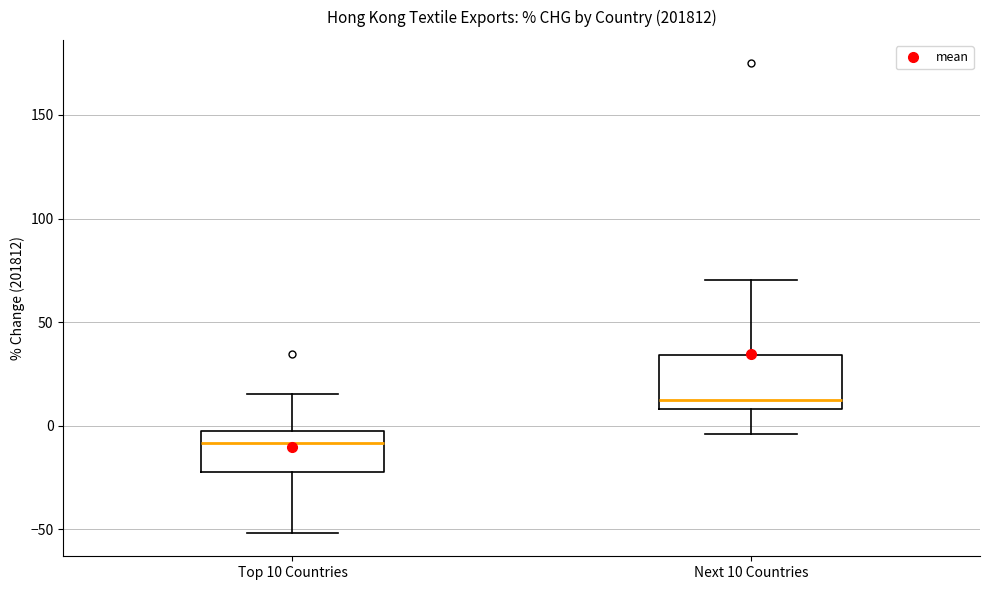

Where is the lower edge of the box for Top 10 Countries on the y-axis? The values are not printed on the chart, so give them approximately, as read against the axis.

-20